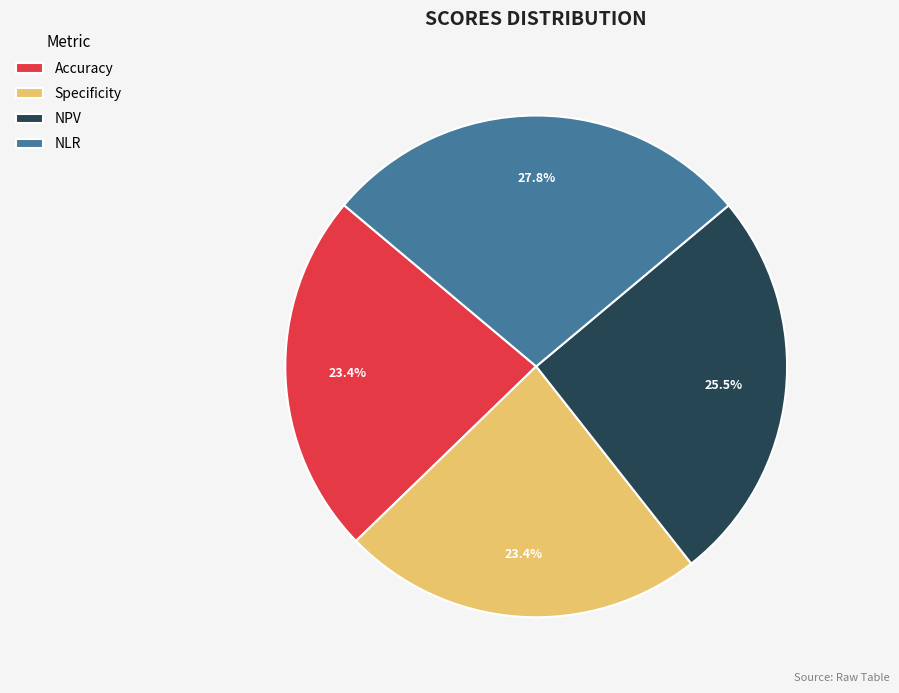

Approximately how many times larger is the value at NPV compared to Accuracy?

1.1